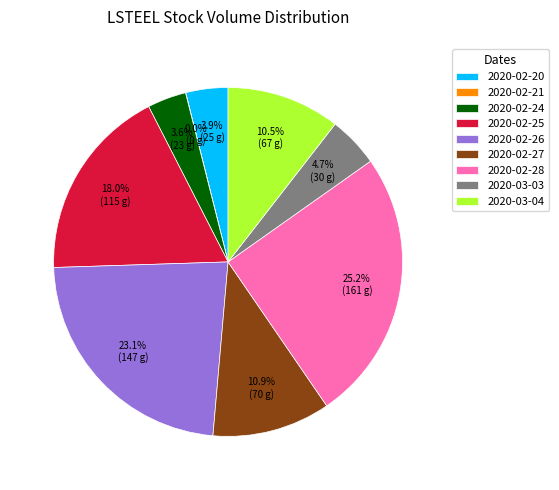

The 2020-03-04 slice represents 1% of the pie. True or false?

False